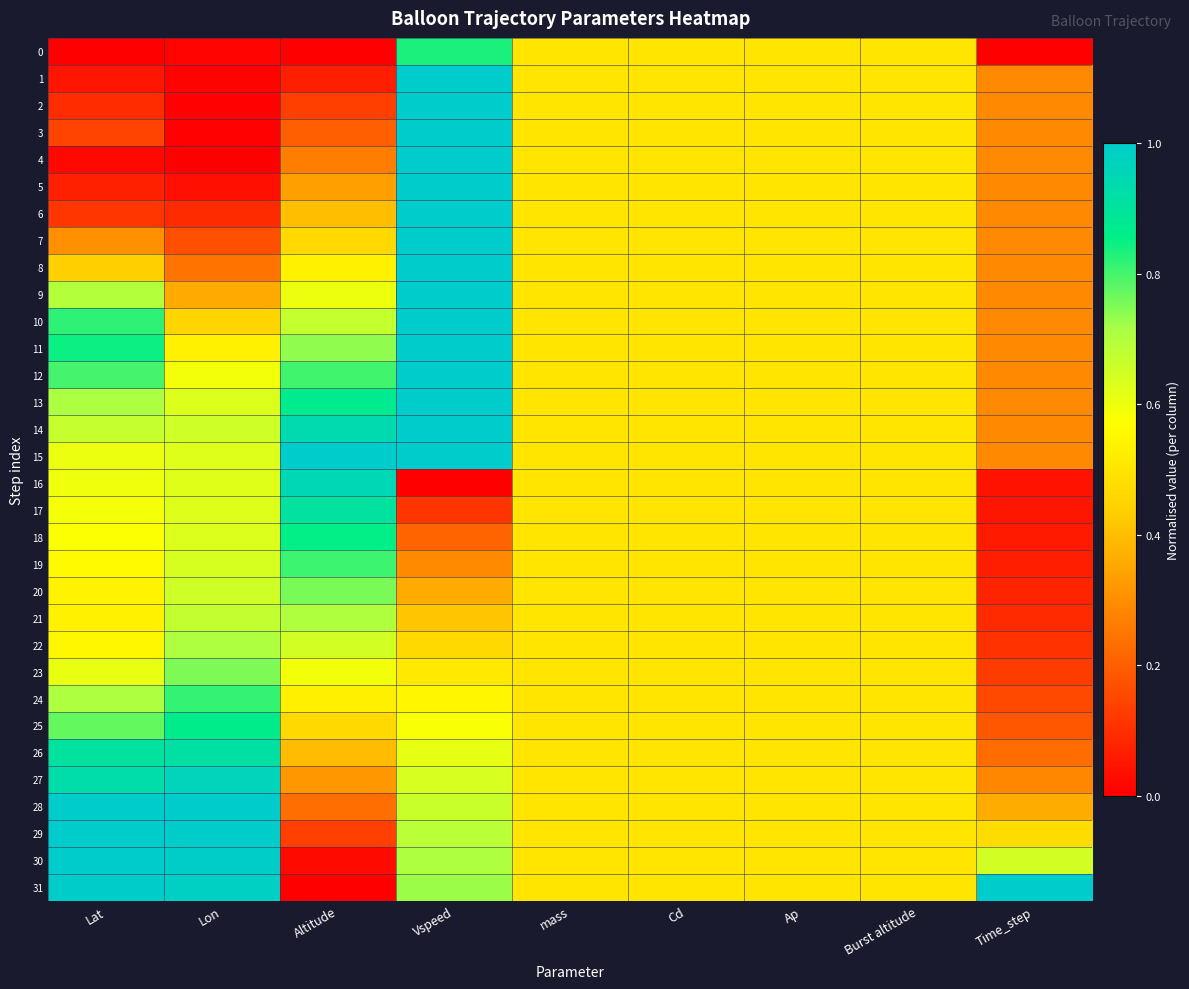

What is the total value across all series at Cd?

16.0